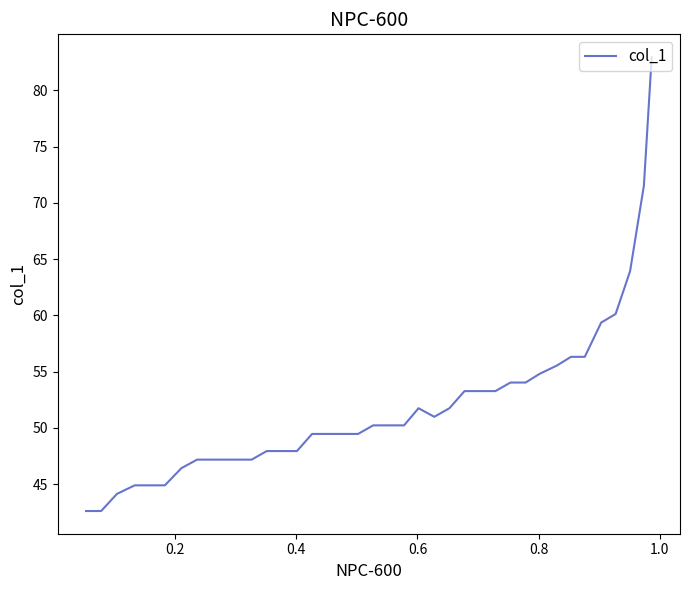

What is the smallest value displayed?

42.6